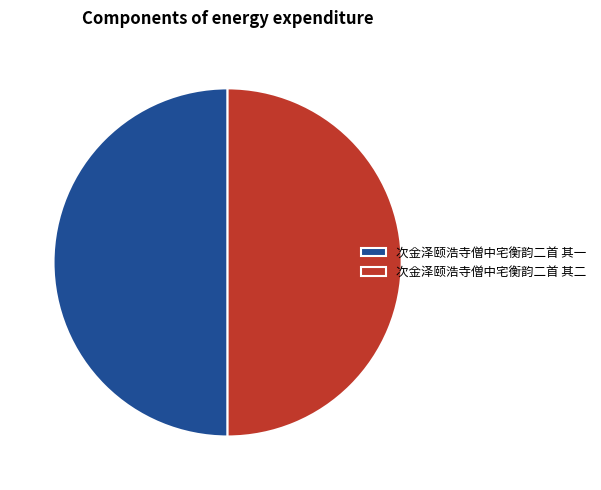

Is it true that 次金泽颐浩寺僧中宅衡韵二首 其一 is 65% of the pie?

False